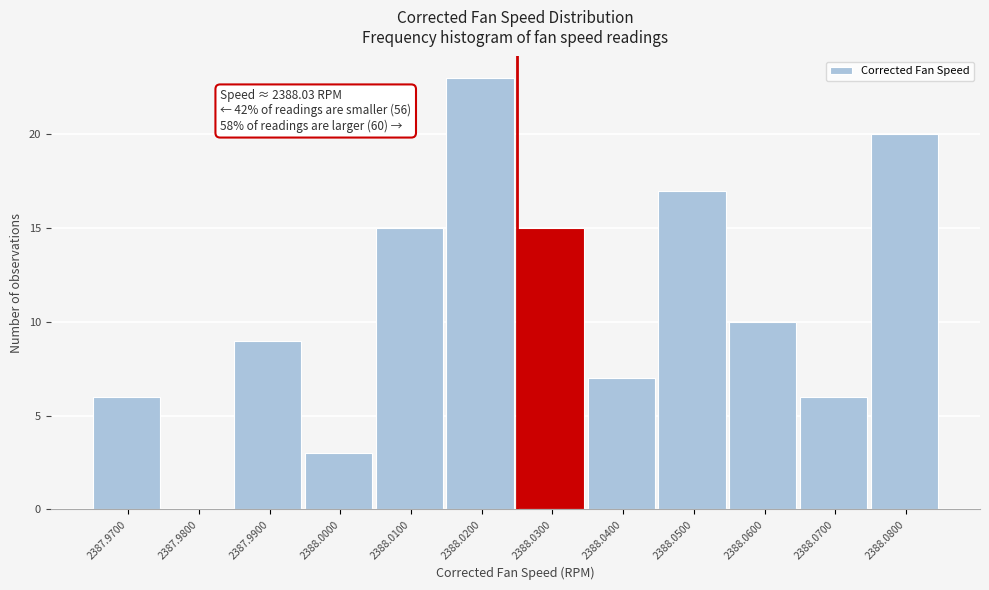

Reading left to right, extract all data points from this chart.

2387.9700=6	2387.9800=0	2387.9900=9	2388.0000=3	2388.0100=15	2388.0200=23	2388.0300=15	2388.0400=7	2388.0500=17	2388.0600=10	2388.0700=6	2388.0800=20